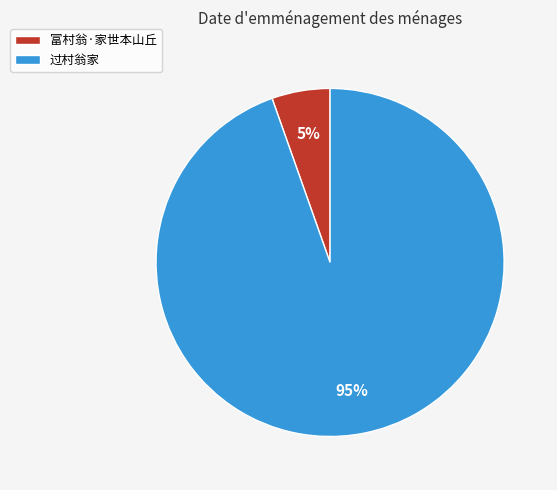

How many segments does this pie chart have?

2